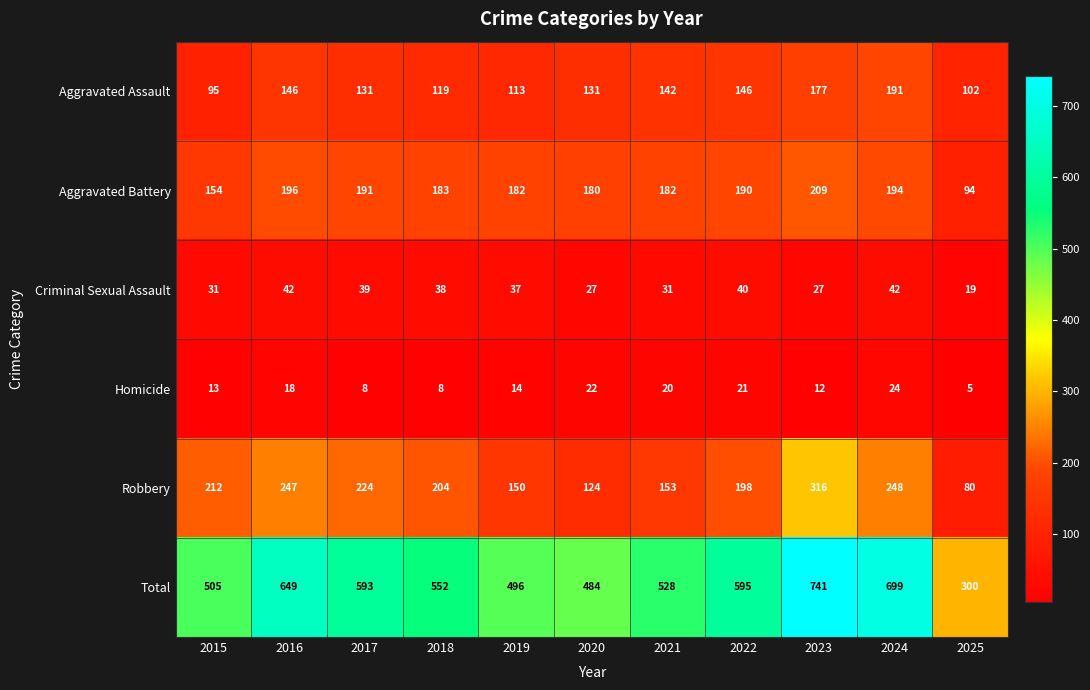

What is the total value across all series at 2016?

1298